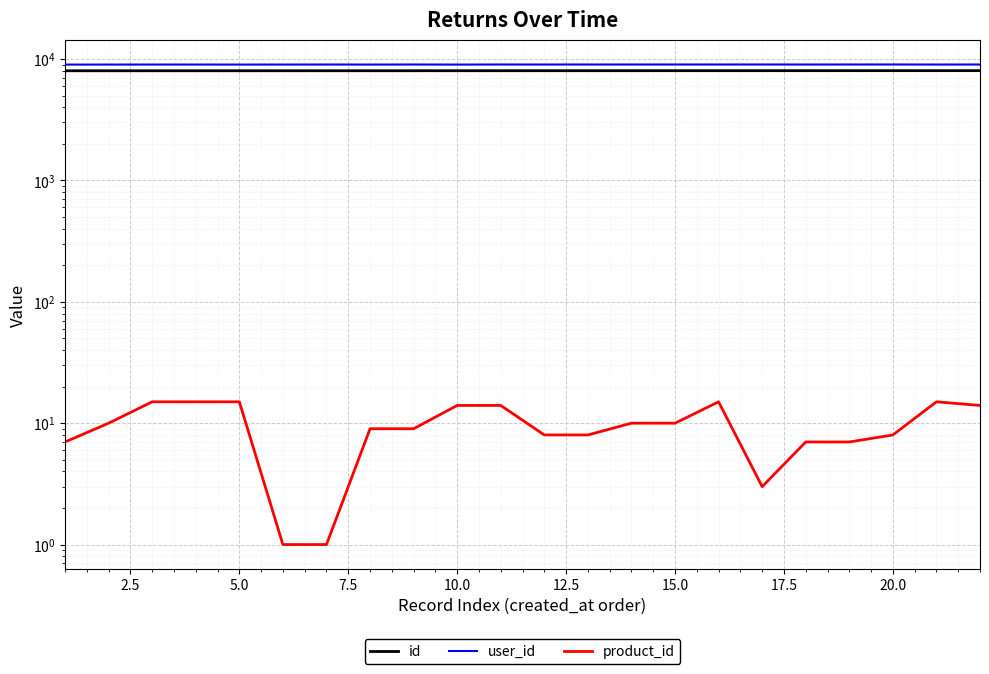

What is the lowest value of the product_id series?

1